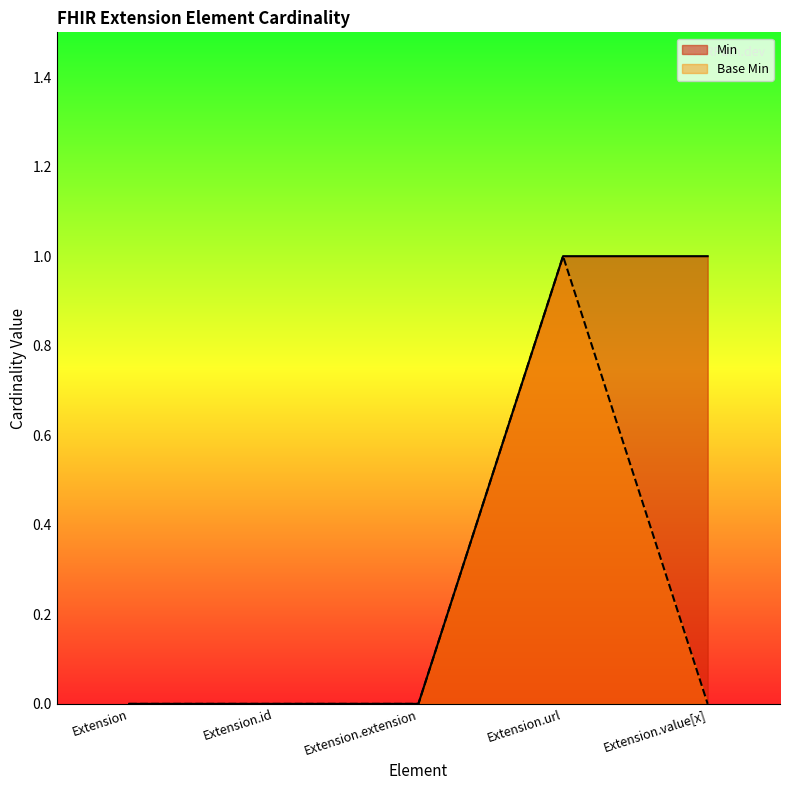

List the series in order of their peak value, highest first.

Min, Base Min